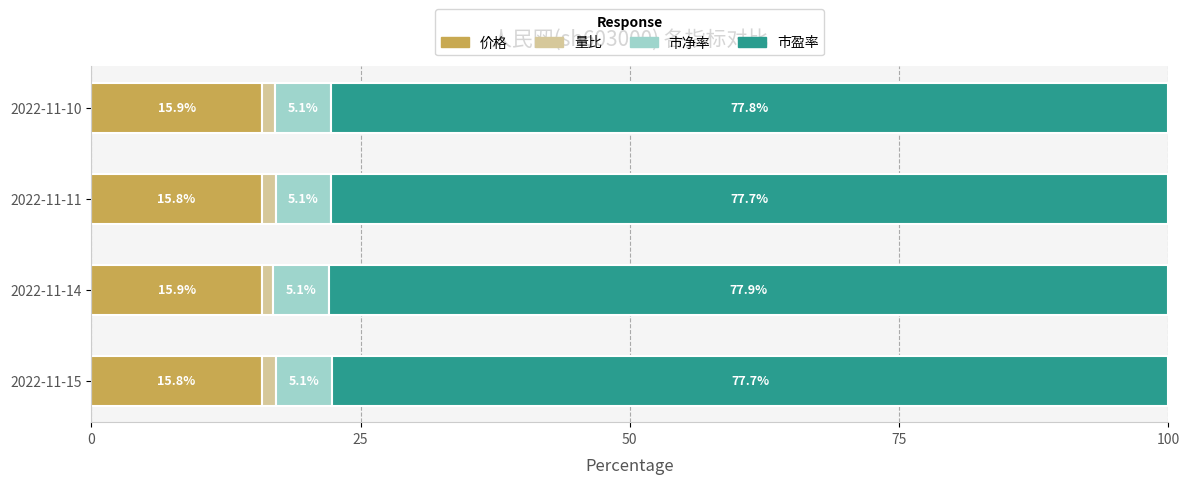

Read the 价格 value at 2022-11-14.

15.9